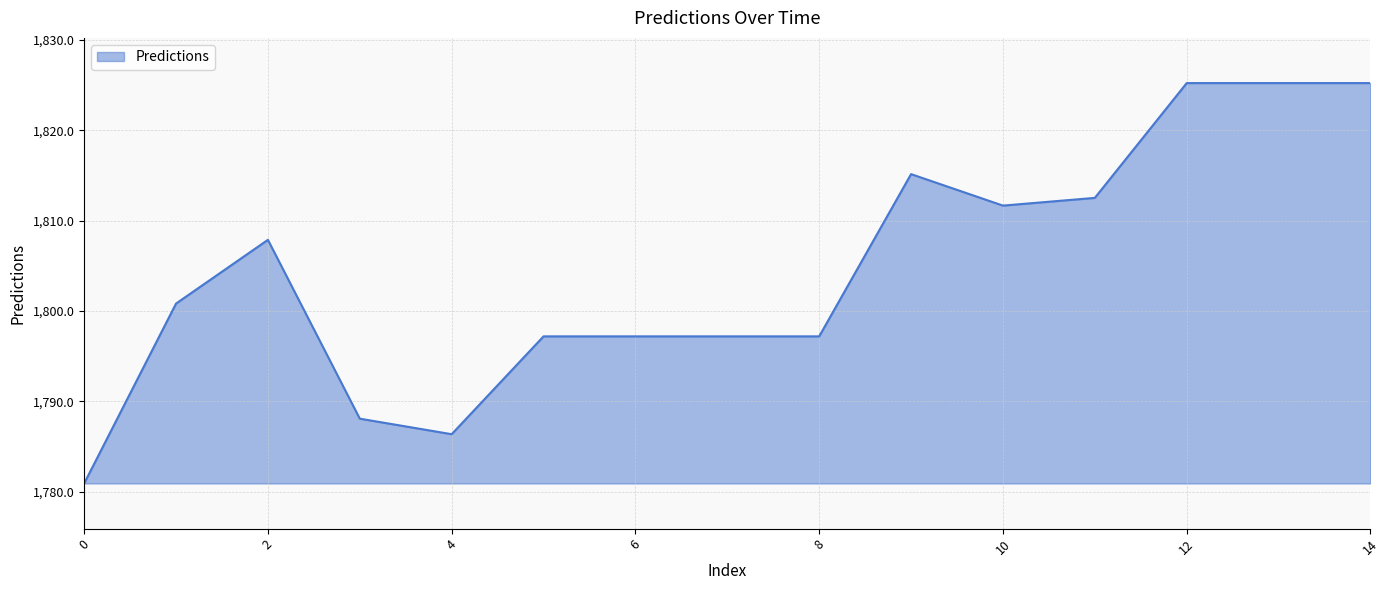

What is the maximum value shown in the chart?

1825.2